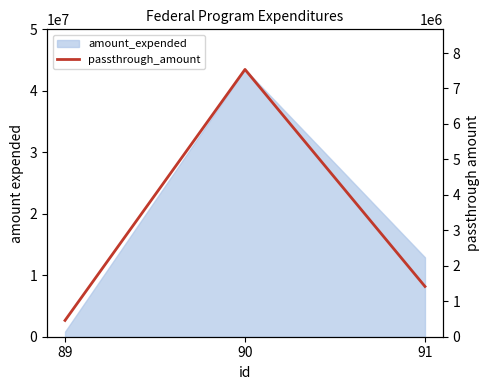

The value at 90 is 9855952. True or false?

False